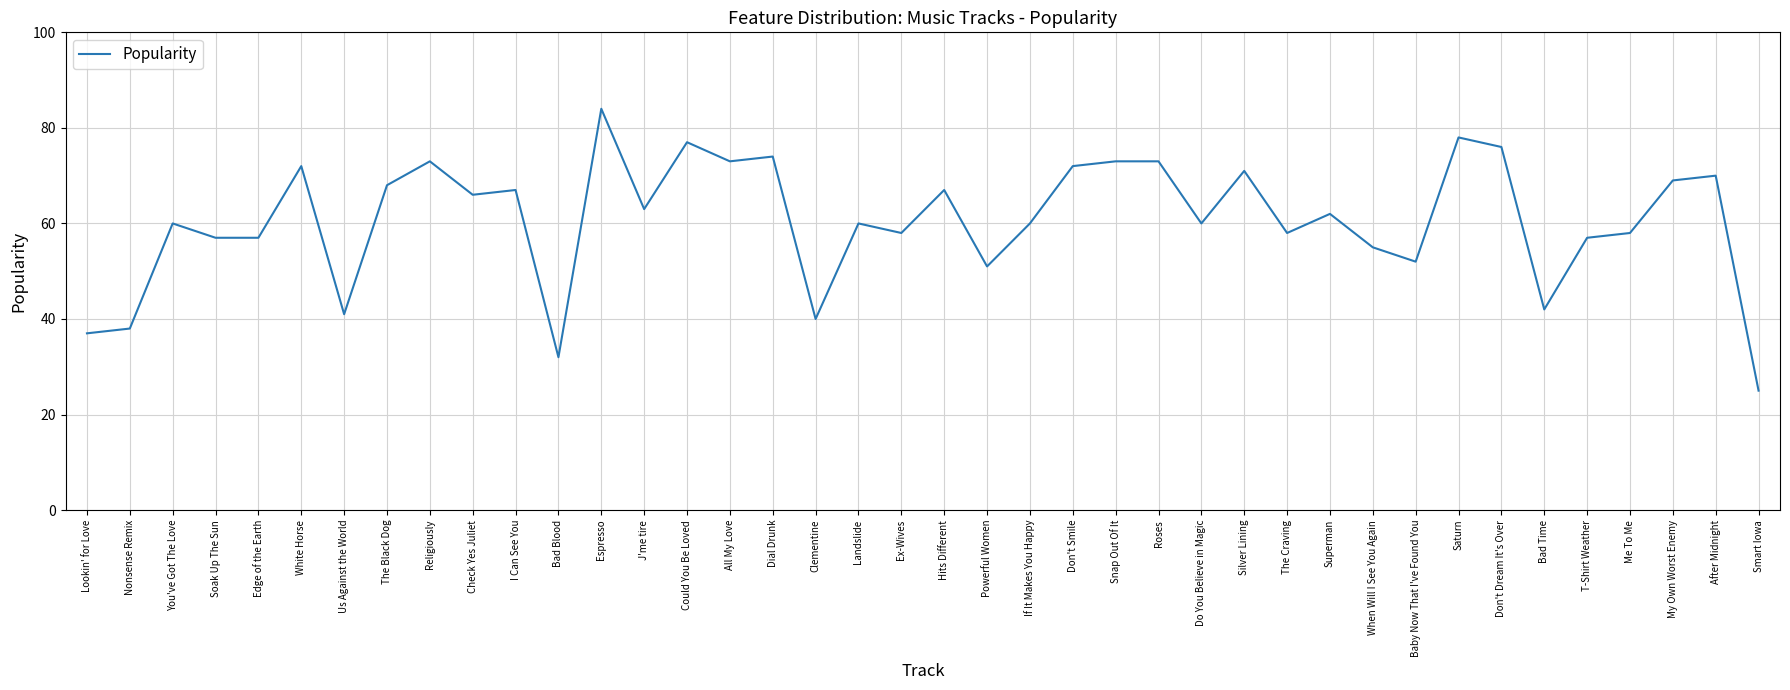

Reading right to left, extract all data points from this chart.

Smart Iowa=25	After Midnight=70	My Own Worst Enemy=69	Me To Me=58	T-Shirt Weather=57	Bad Time=42	Don't Dream It's Over=76	Saturn=78	Baby Now That I've Found You=52	When Will I See You Again=55	Superman=62	The Craving=58	Silver Lining=71	Do You Believe in Magic=60	Roses=73	Snap Out Of It=73	Don't Smile=72	If It Makes You Happy=60	Powerful Women=51	Hits Different=67	Ex-Wives=58	Landslide=60	Clementine=40	Dial Drunk=74	All My Love=73	Could You Be Loved=77	J'me tire=63	Espresso=84	Bad Blood=32	I Can See You=67	Check Yes Juliet=66	Religiously=73	The Black Dog=68	Us Against the World=41	White Horse=72	Edge of the Earth=57	Soak Up The Sun=57	You've Got The Love=60	Nonsense Remix=38	Lookin' for Love=37